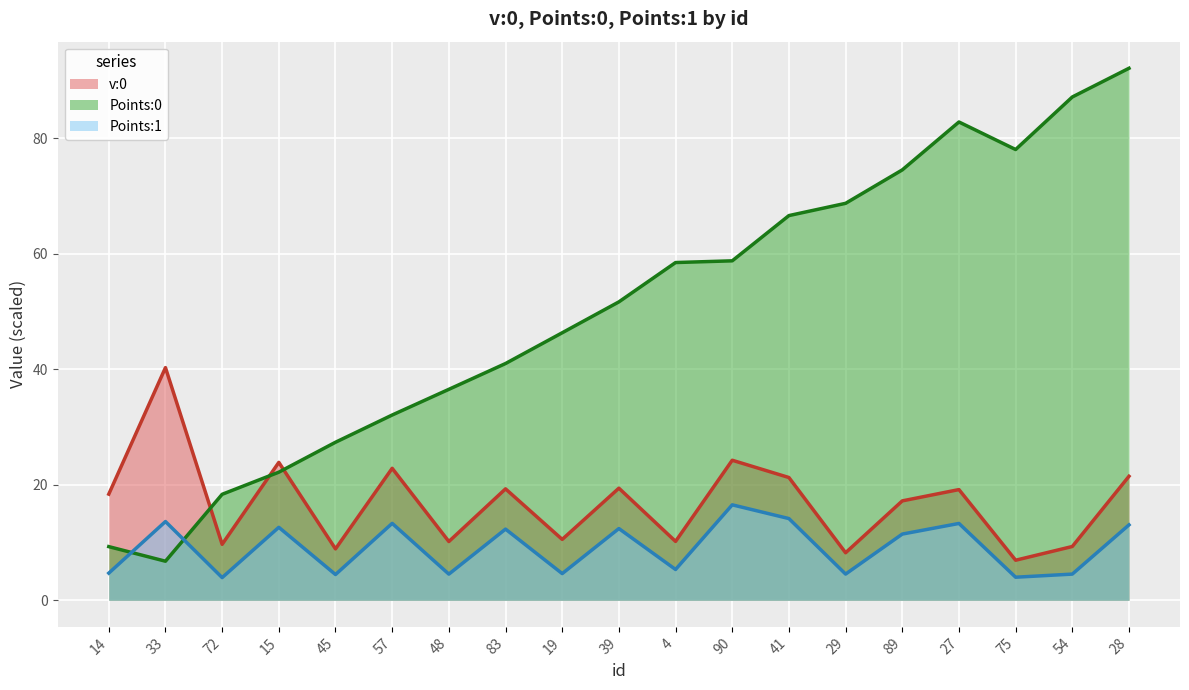

What is the label of the 5th point from the left?

45